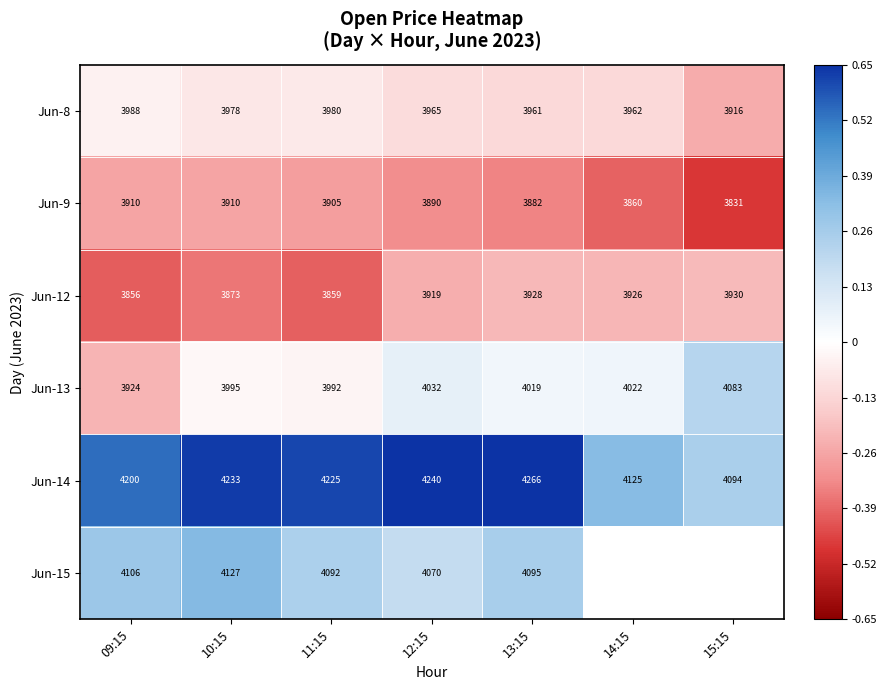

Is the value of Jun-14 at 11:15 greater than the value of Jun-13 at 14:15?

Yes